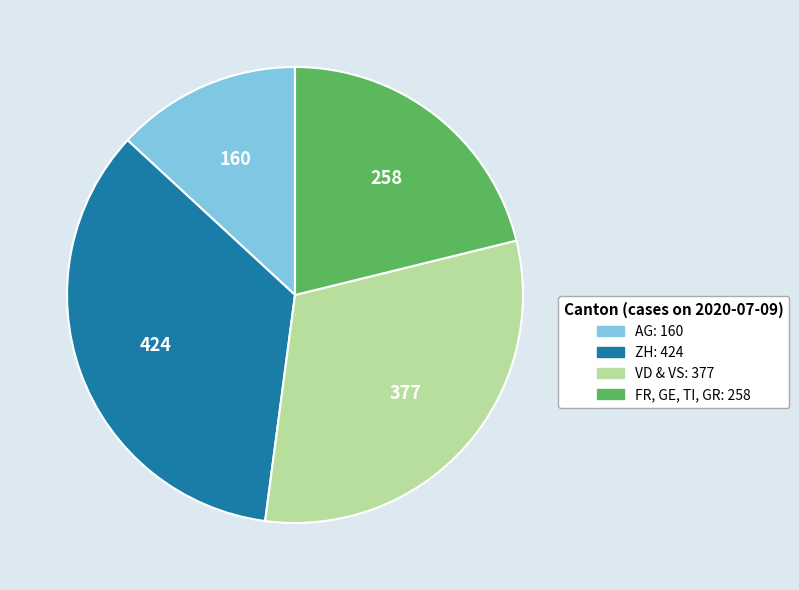

Does any single category account for the majority?

No